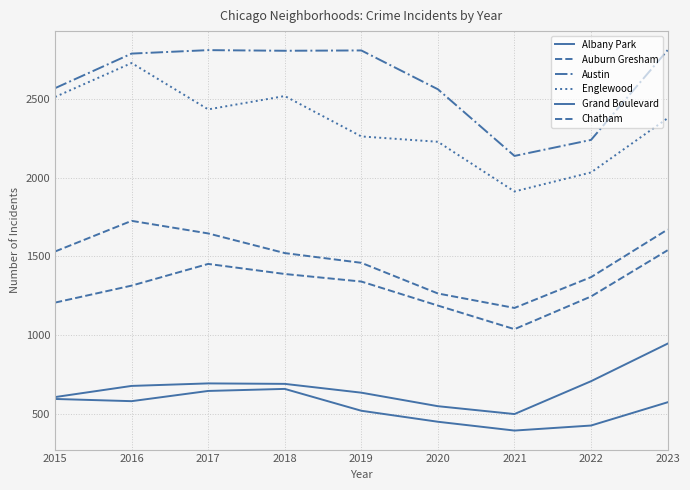

At how many categories does at least one series exceed 830?

9